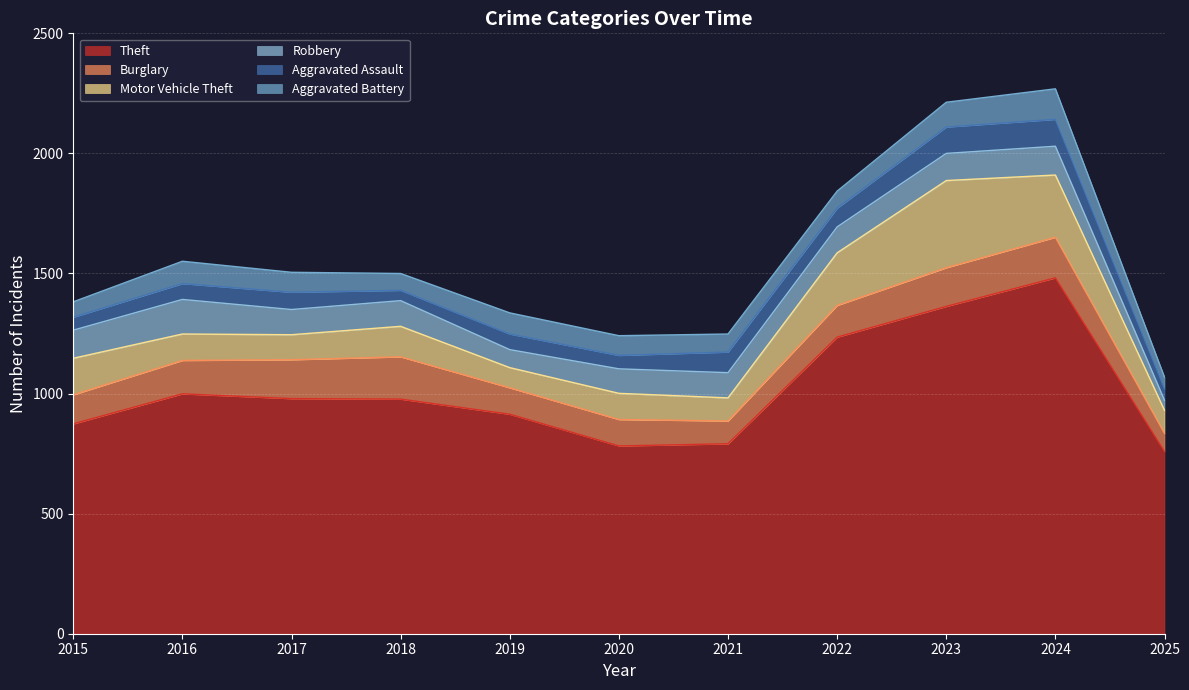

How many values in the Aggravated Assault series exceed 66?

5